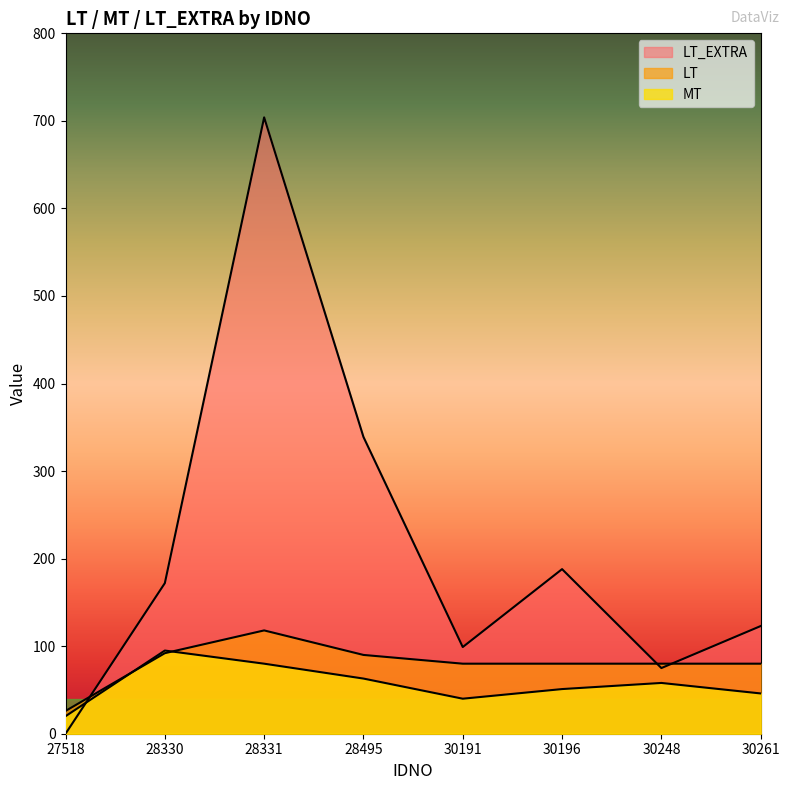

Between which two adjacent categories do MT and LT_EXTRA first intersect?

27518 and 28330